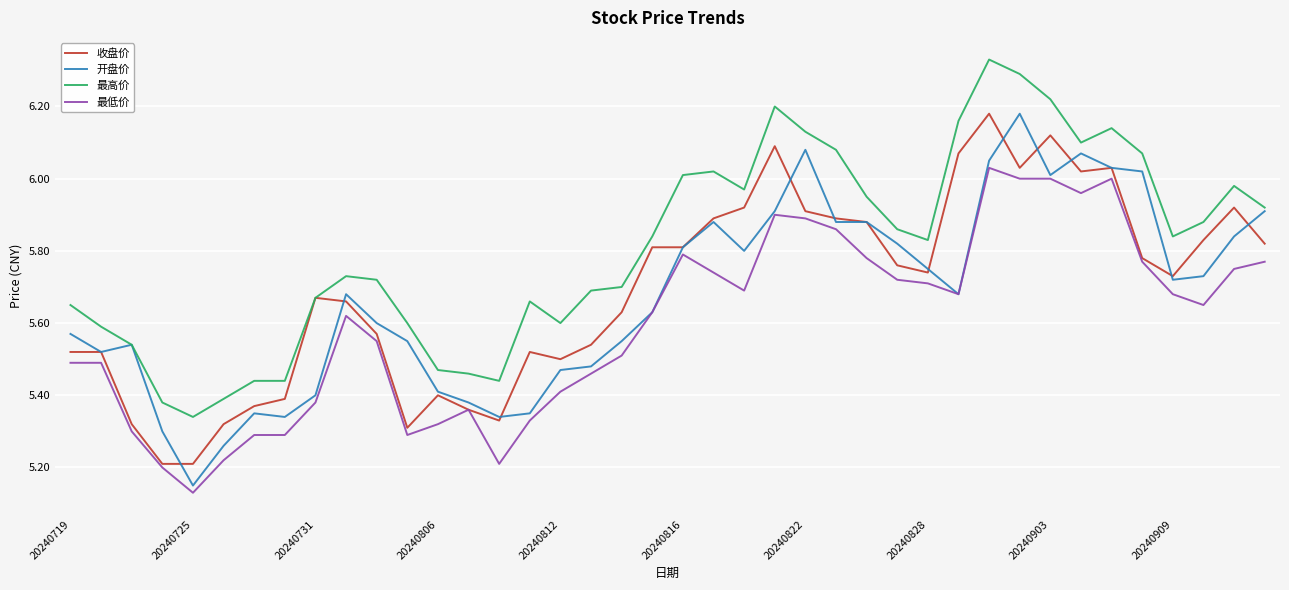

True or false: 最高价 and 最低价 cross at least once.

False